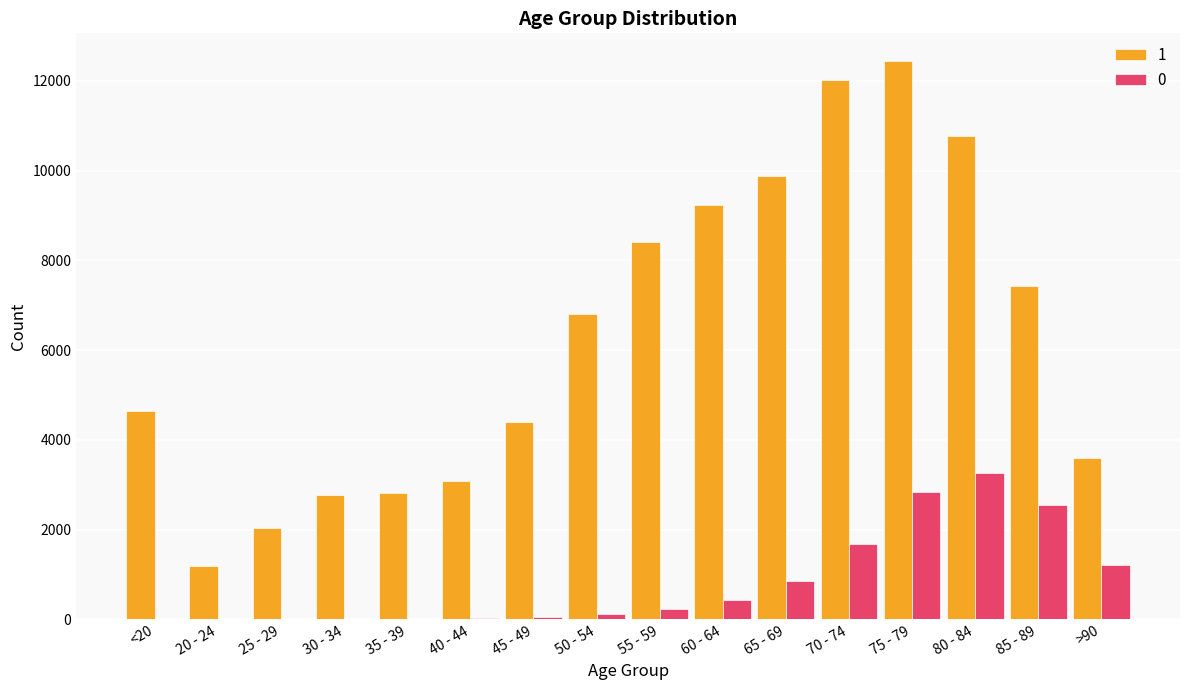

At which category is the sum across all series the highest?

75 - 79